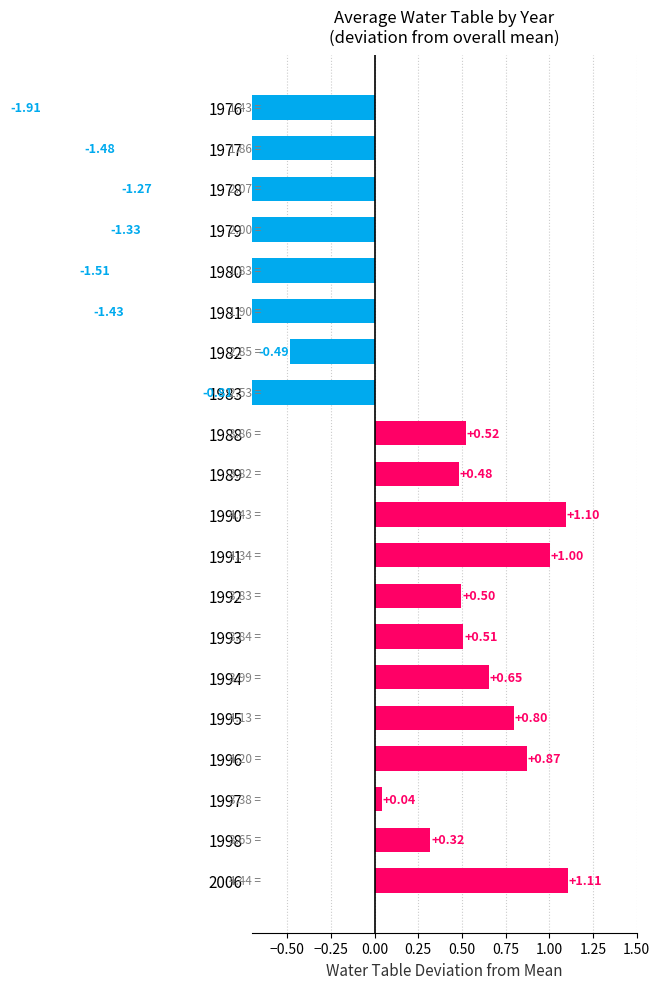

What is the maximum value shown in the chart?

1.1